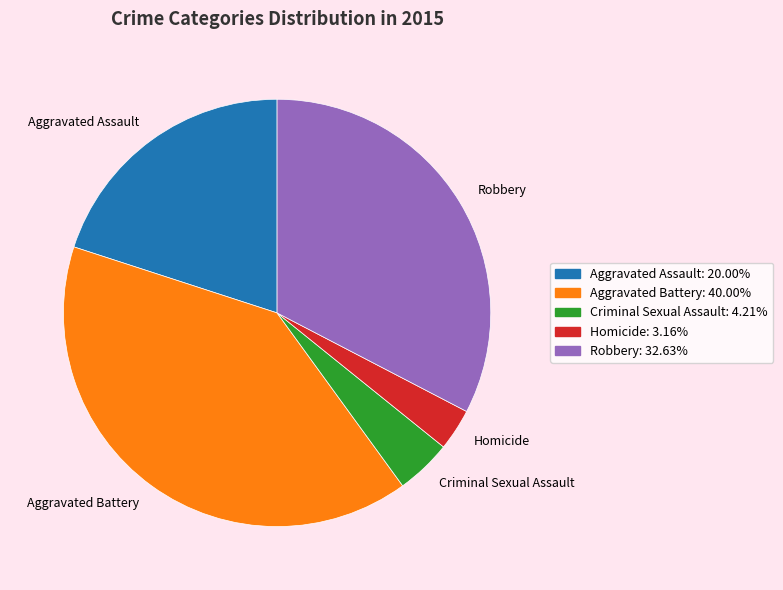

What is the largest slice in the pie chart?

Aggravated Battery